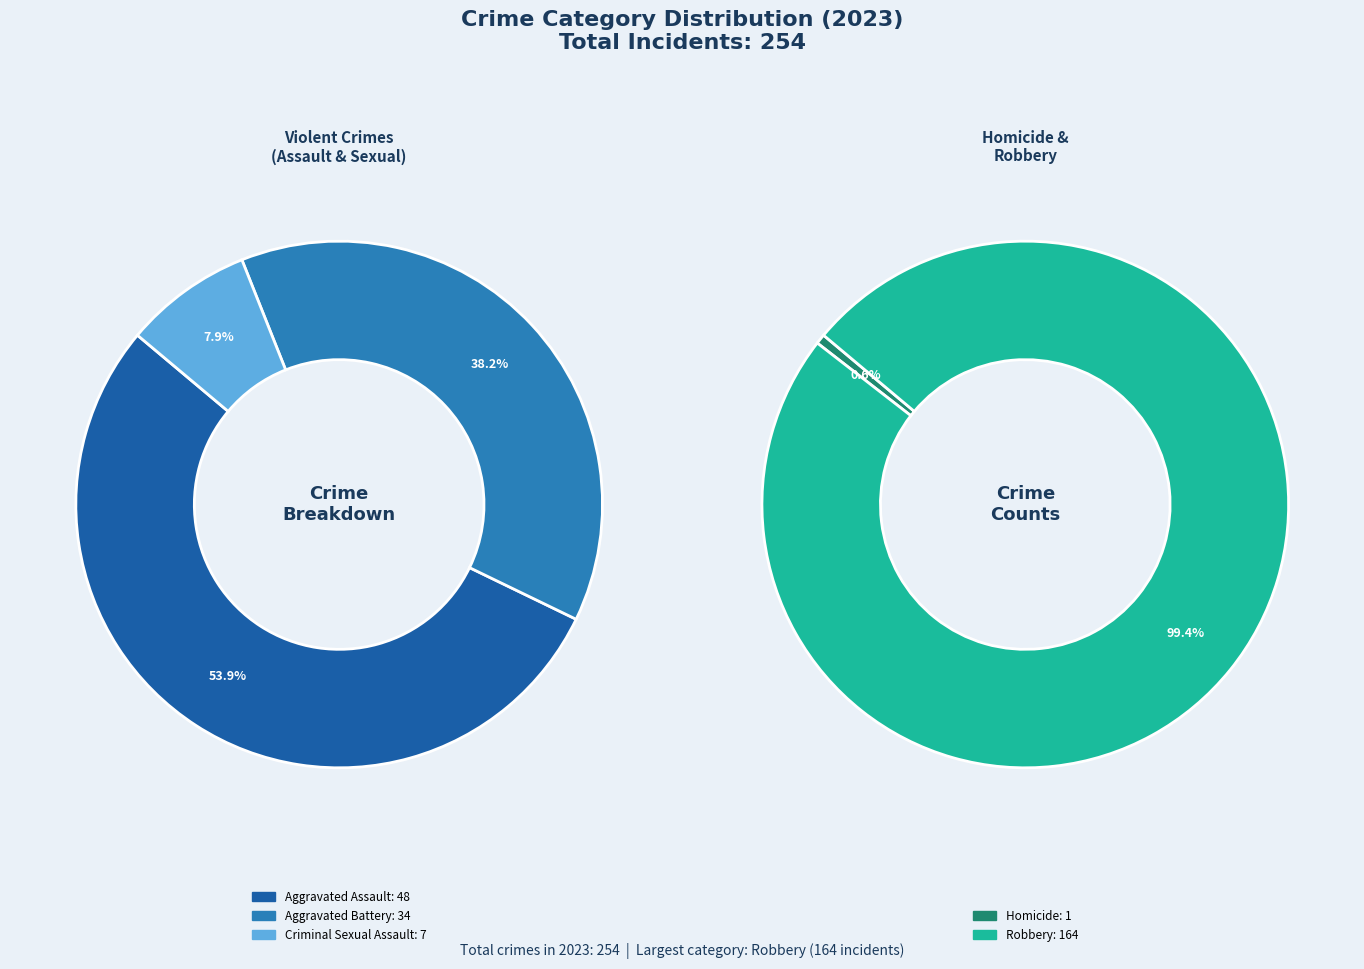

How many segments does this pie chart have?

5